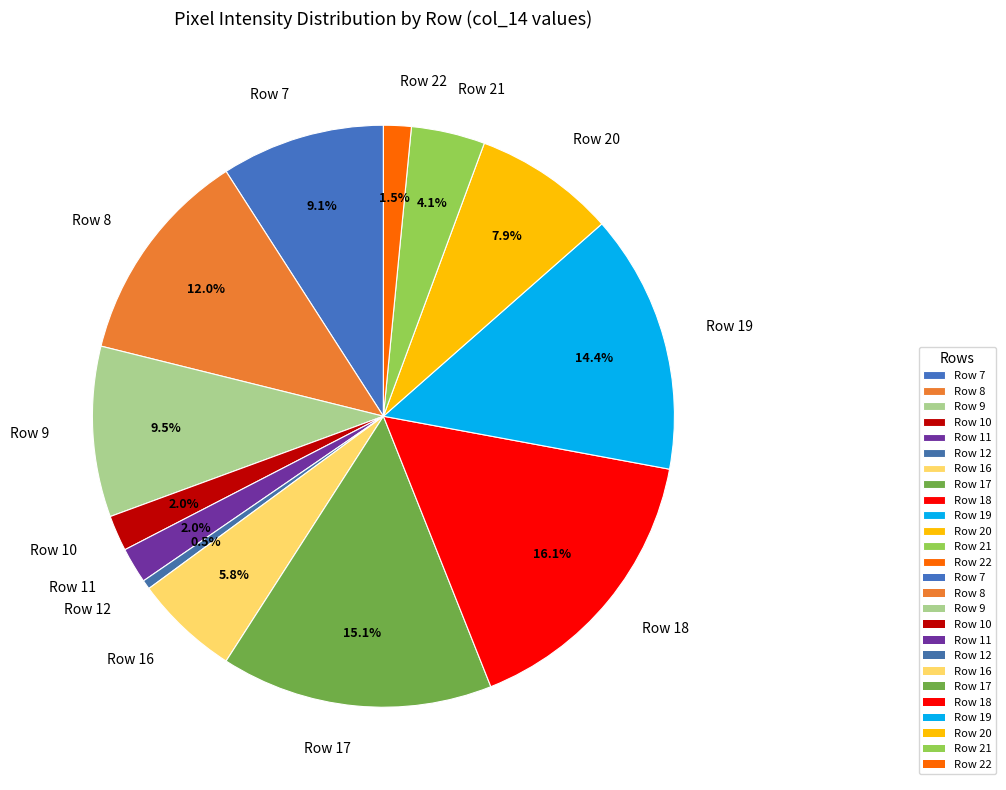

Is there any slice that represents more than half of the pie?

No